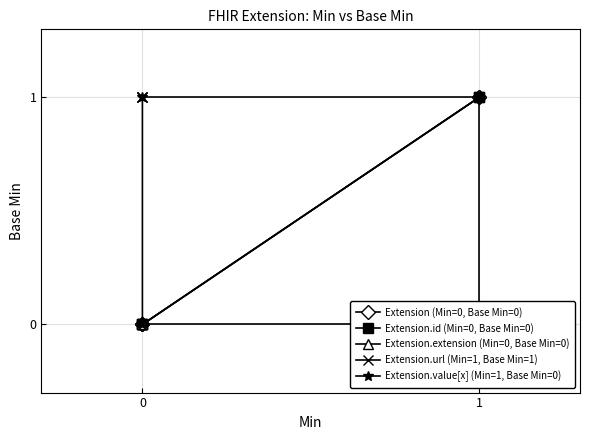

What is the sum of all Extension.id (Min=0, Base Min=0) values?

2